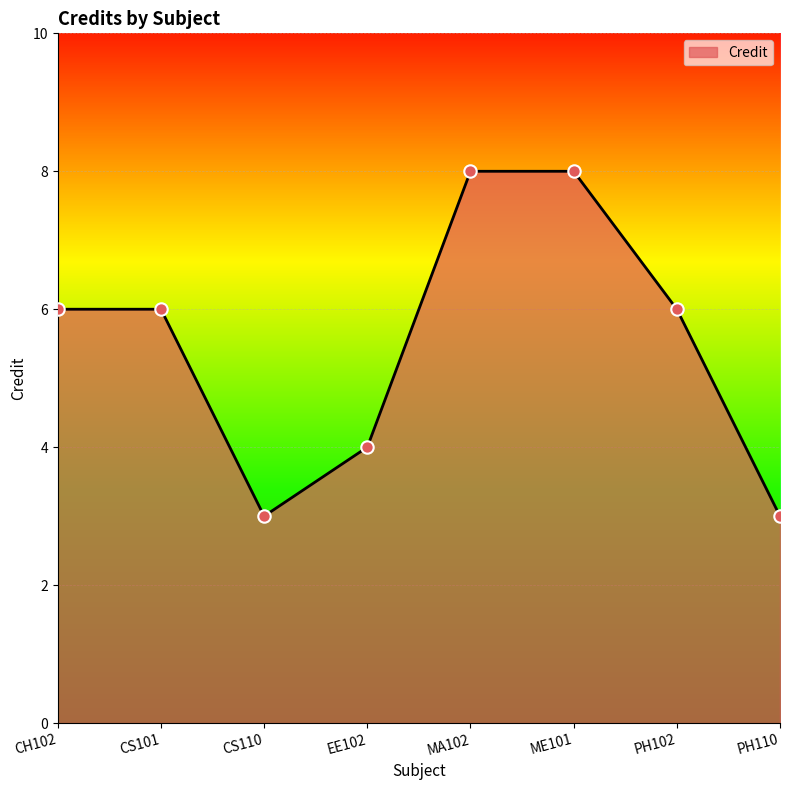

What is the change in value from ME101 to PH102?

-2